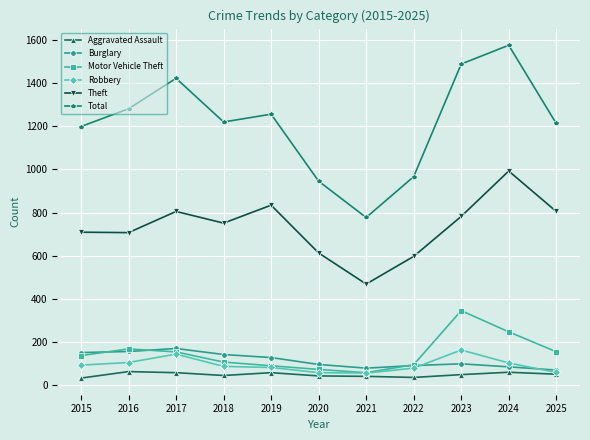

Between 2020 and 2021, which series saw the biggest shift?

Total